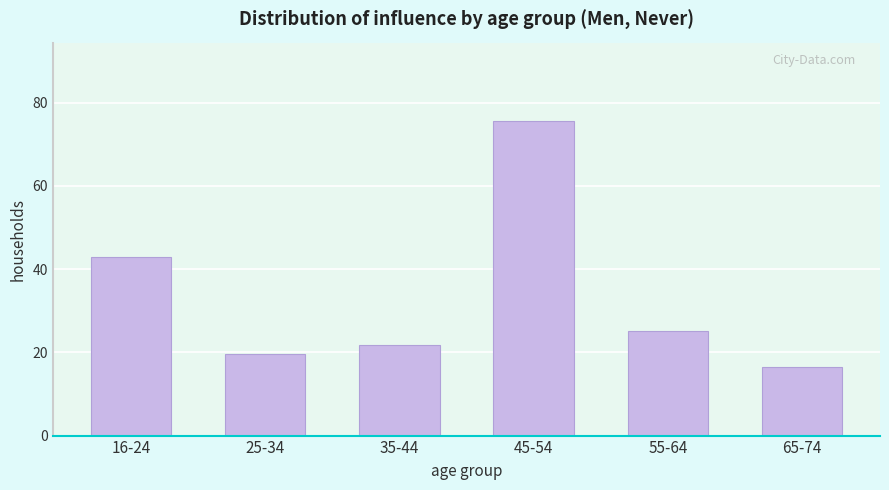

Reading left to right, what are all the values shown in this chart?

16-24=42.8	25-34=19.7	35-44=21.8	45-54=75.5	55-64=25.0	65-74=16.5